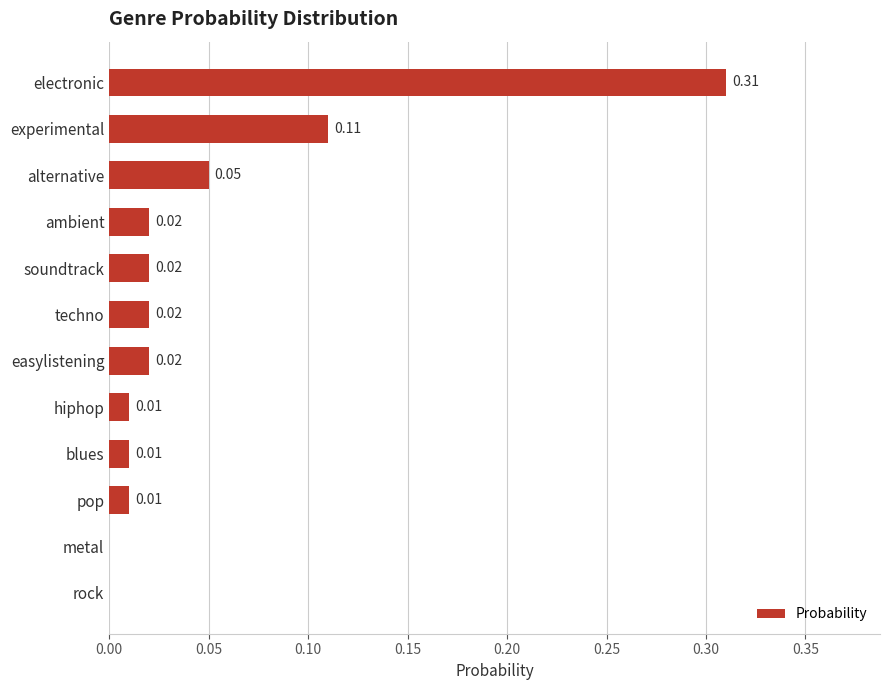

What is the sum of all values?

0.6